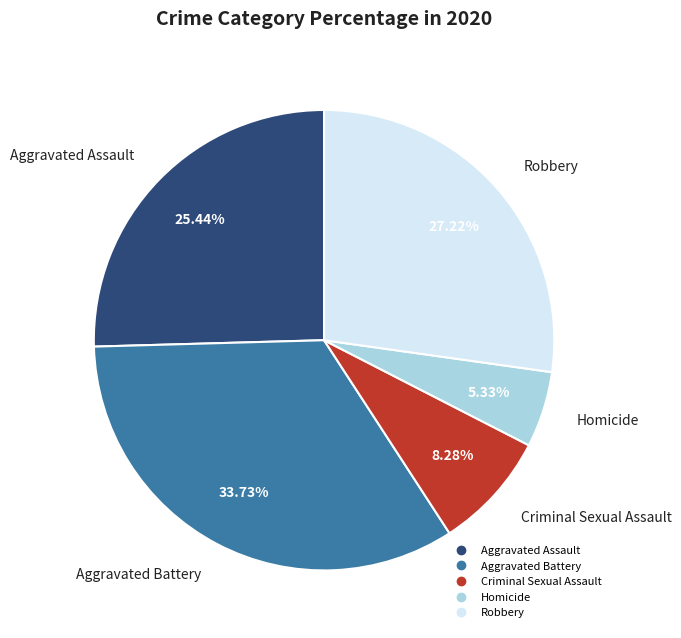

How many segments does this pie chart have?

5